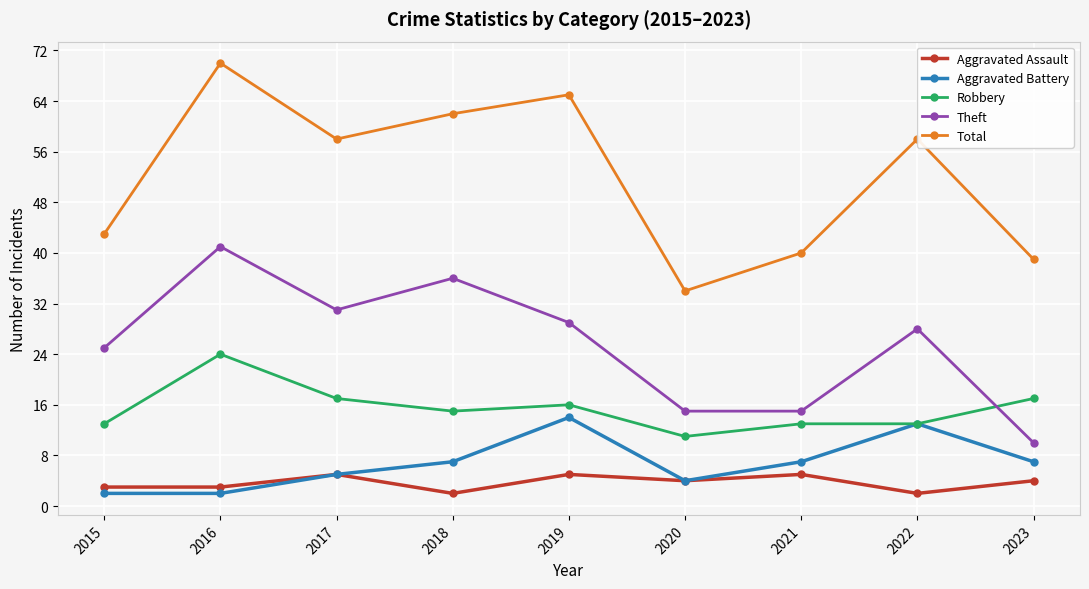

What is the difference between the maximum and minimum values in the Total series?

36